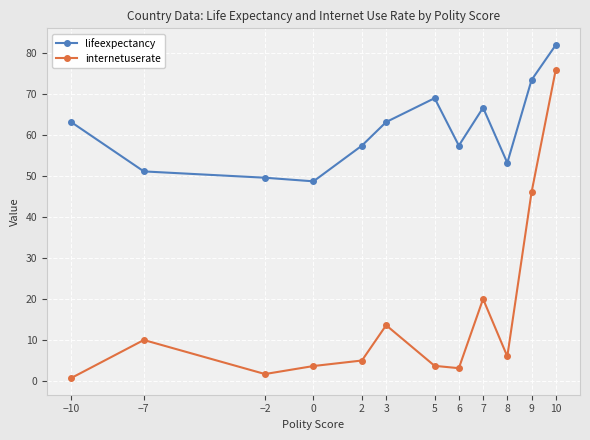

In lifeexpectancy, how many points are higher than both neighbors (excluding endpoints)?

2